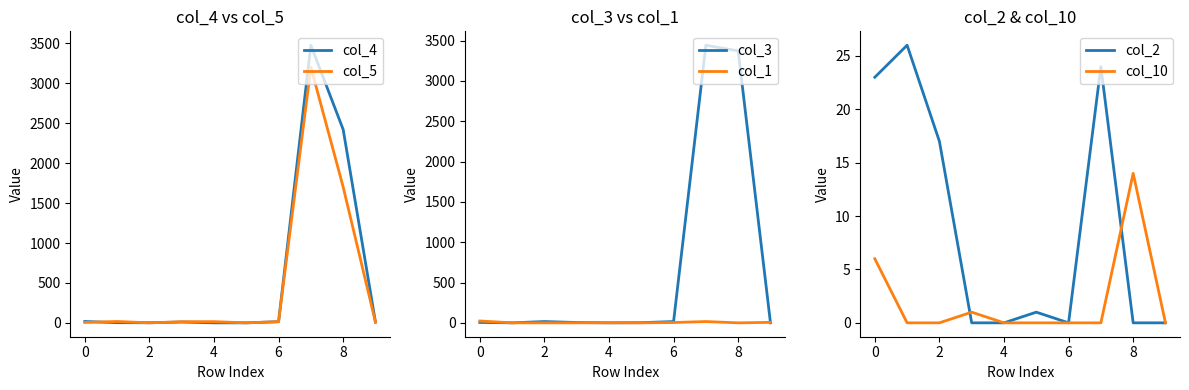

Where does the col_3 series first go above 5?

2